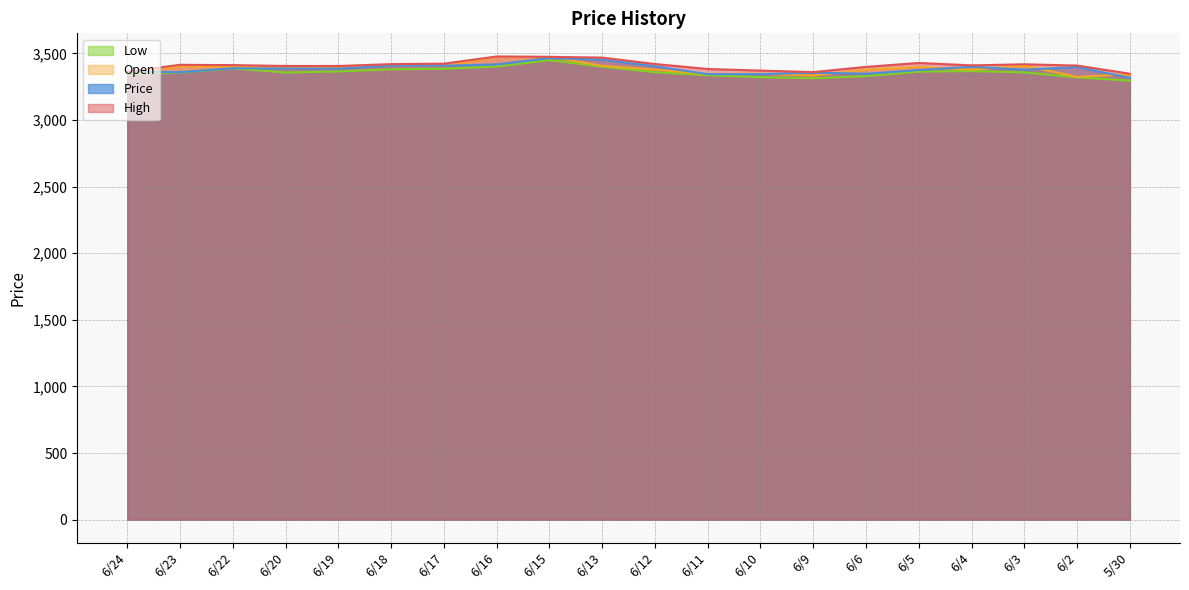

True or false: Price has a value of 3343.7 at 6/11.

True